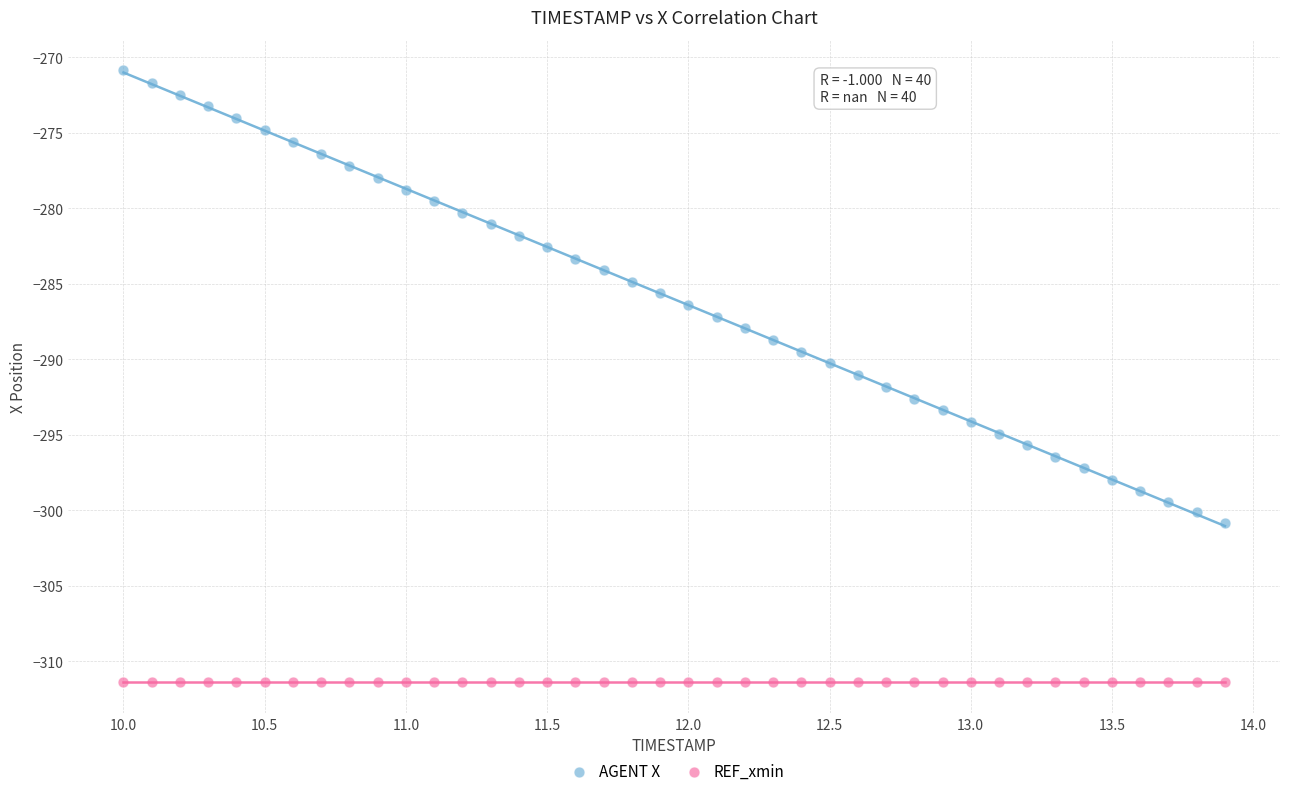

What are all the series names shown in the legend?

AGENT X, REF_xmin